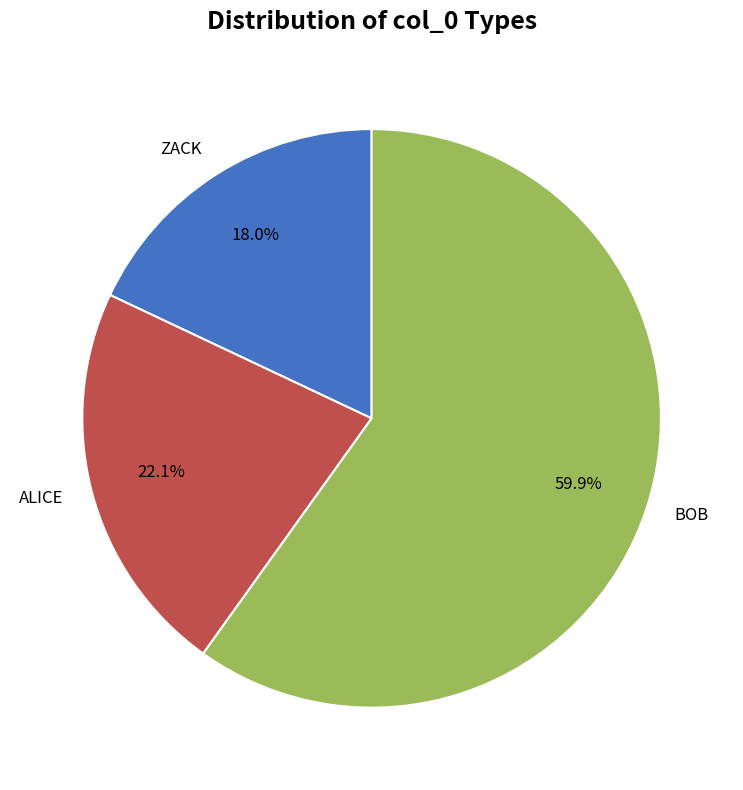

To the nearest percent, what is the average slice percentage?

33%